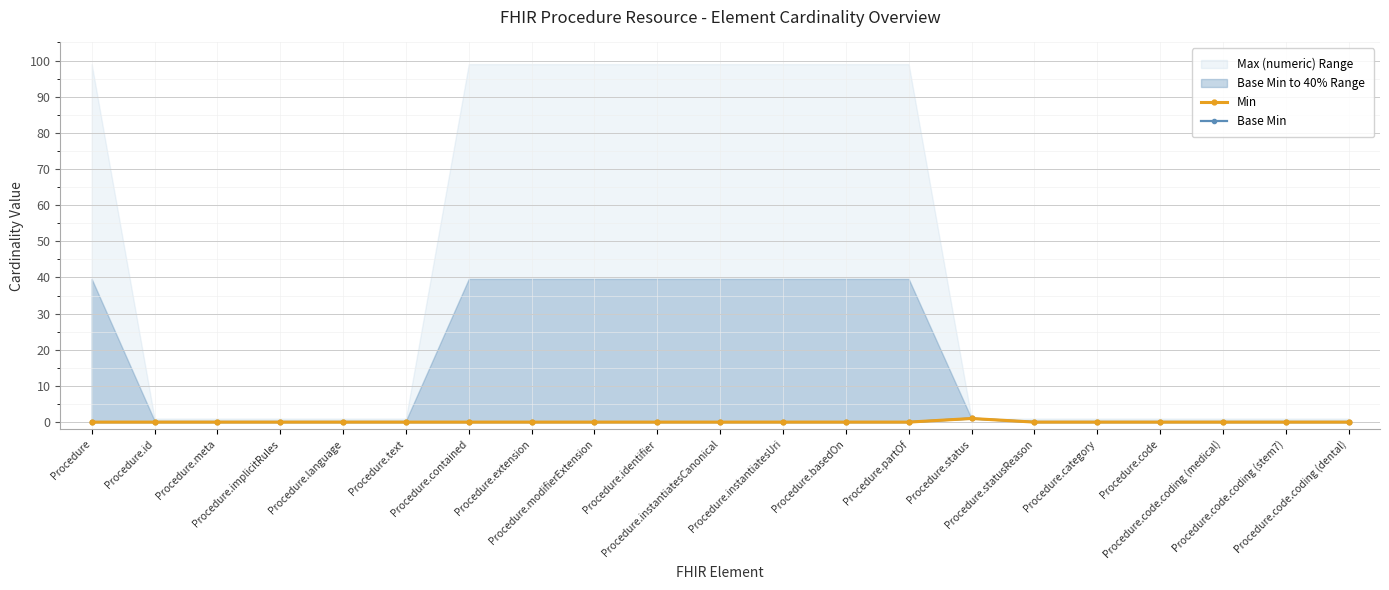

Reading left to right, extract all data points from this chart.

Min: 0	0	0	0	0	0	0	0	0	0	0	0	0	0	1	0	0	0	0	0	0
Base Min: 0	0	0	0	0	0	0	0	0	0	0	0	0	0	1	0	0	0	0	0	0